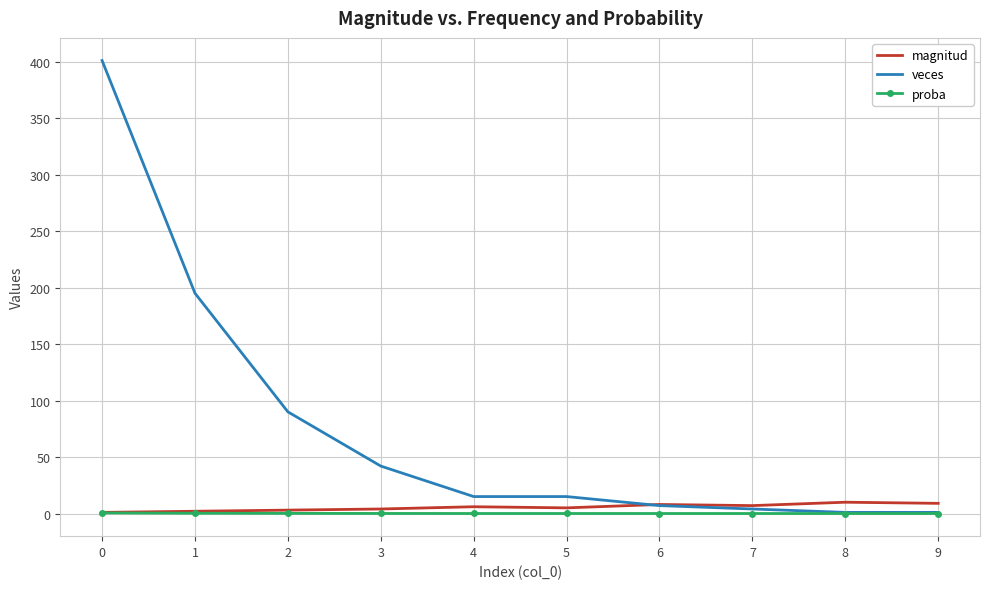

Which series has the largest range (max minus min)?

veces